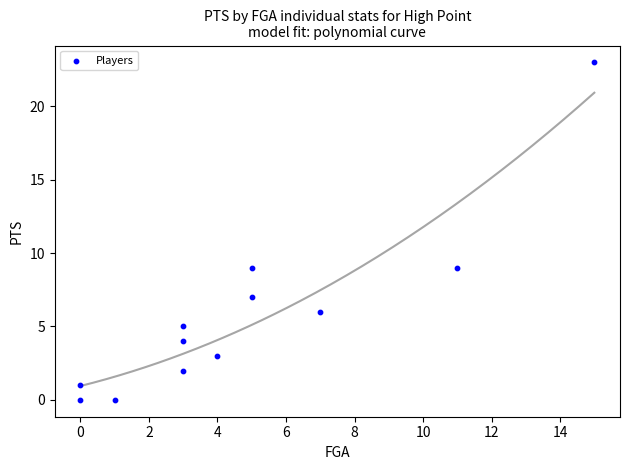

What is the average X value?

5